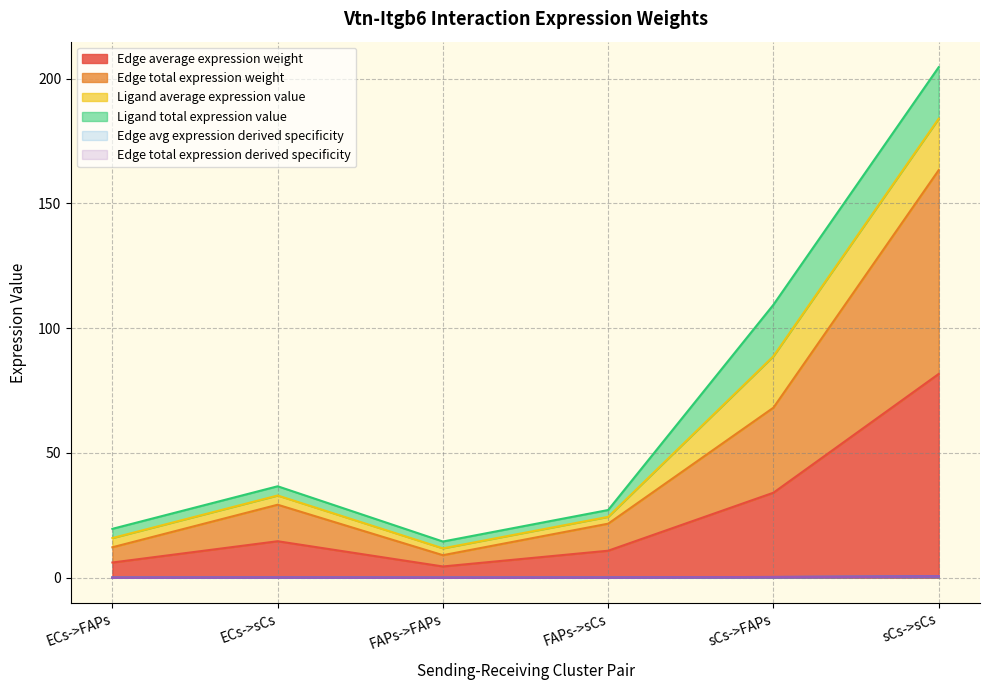

True or false: Edge average expression weight and Edge total expression weight intersect in this chart.

False